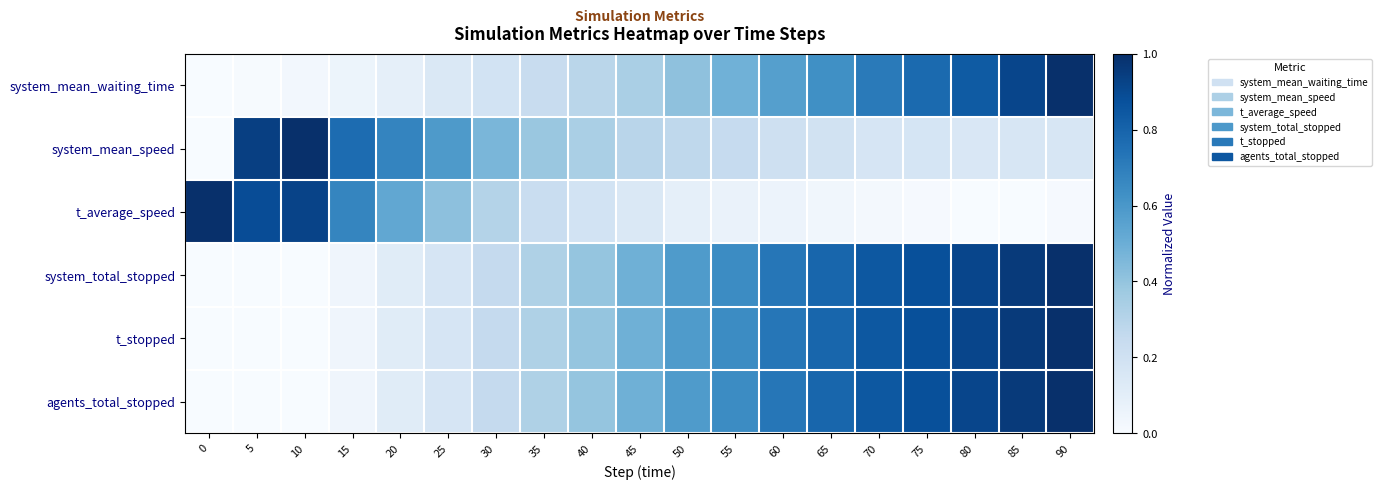

Reading left to right, extract all data points from this chart.

row_0: 0=0.0	5=0.0	10=0.0	15=0.1	20=0.1	25=0.1	30=0.2	35=0.2	40=0.3	45=0.3	50=0.4	55=0.5	60=0.6	65=0.6	70=0.7	75=0.8	80=0.8	85=0.9	90=1.0
row_1: 0=0.0	5=0.9	10=1.0	15=0.8	20=0.7	25=0.6	30=0.5	35=0.4	40=0.3	45=0.3	50=0.3	55=0.2	60=0.2	65=0.2	70=0.2	75=0.2	80=0.2	85=0.2	90=0.2
row_2: 0=1.0	5=0.9	10=0.9	15=0.7	20=0.5	25=0.4	30=0.3	35=0.2	40=0.2	45=0.1	50=0.1	55=0.1	60=0.1	65=0.0	70=0.0	75=0.0	80=0.0	85=0.0	90=0.0
row_3: 0=0.0	5=0.0	10=0.0	15=0.0	20=0.1	25=0.2	30=0.2	35=0.3	40=0.4	45=0.5	50=0.6	55=0.6	60=0.7	65=0.8	70=0.8	75=0.9	80=0.9	85=1.0	90=1.0
row_4: 0=0.0	5=0.0	10=0.0	15=0.0	20=0.1	25=0.2	30=0.2	35=0.3	40=0.4	45=0.5	50=0.6	55=0.6	60=0.7	65=0.8	70=0.8	75=0.9	80=0.9	85=1.0	90=1.0
row_5: 0=0.0	5=0.0	10=0.0	15=0.0	20=0.1	25=0.2	30=0.2	35=0.3	40=0.4	45=0.5	50=0.6	55=0.6	60=0.7	65=0.8	70=0.8	75=0.9	80=0.9	85=1.0	90=1.0